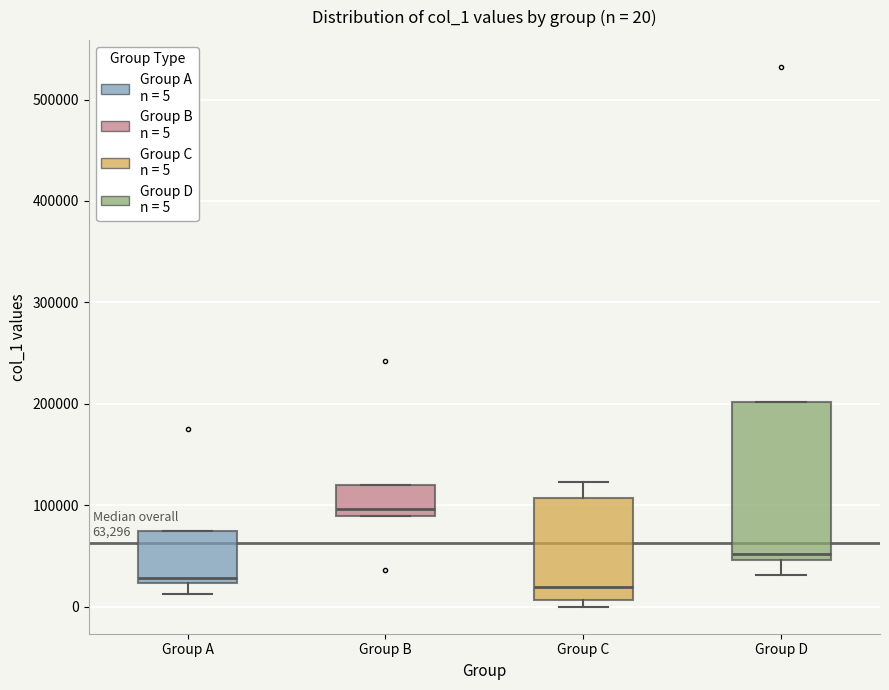

Which box is the tallest, from its lower edge to its upper edge?

Group D